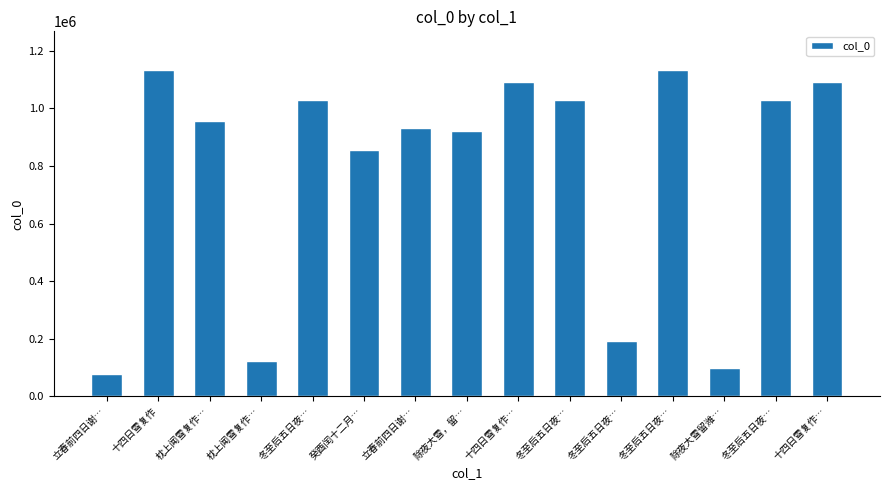

What is the average value?

779150